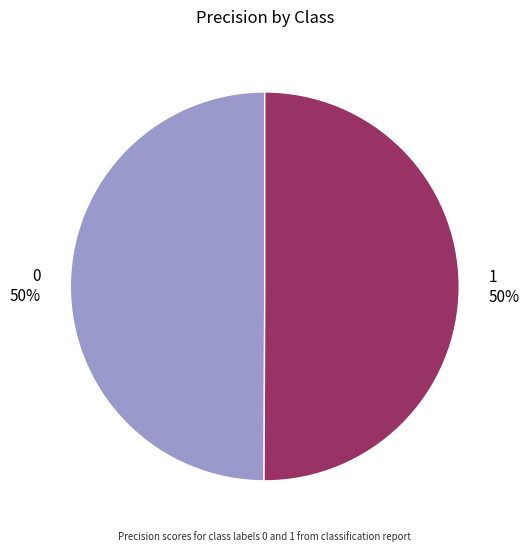

Do 0 50% and 1 50% together represent more than half of the pie?

Yes